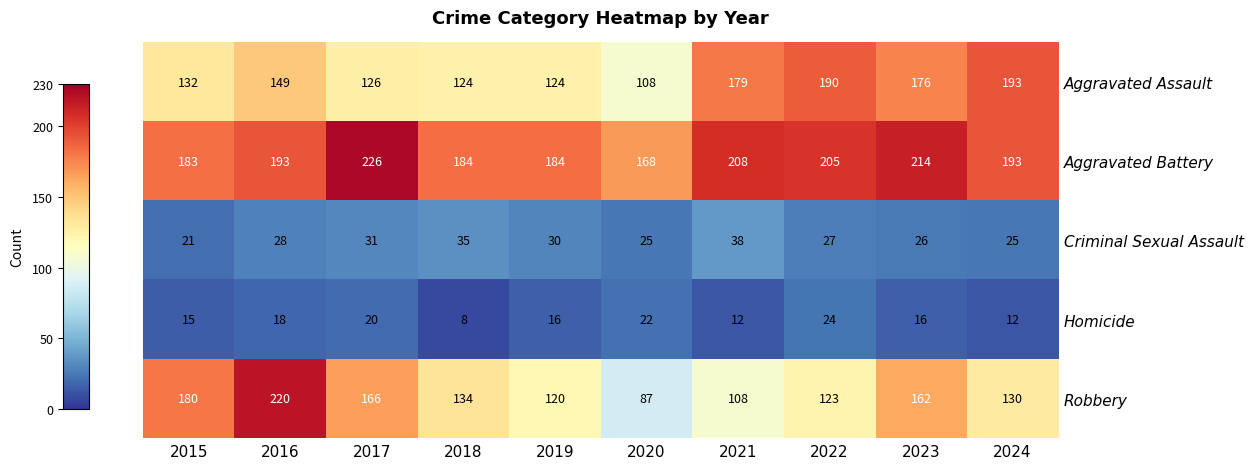

Which series has the widest spread of values?

Robbery